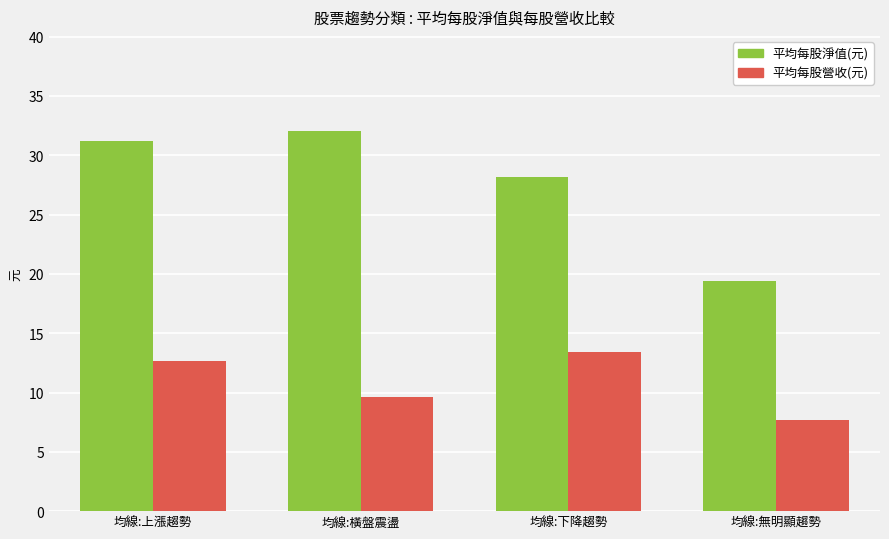

What are all the series names shown in the legend?

平均每股淨值(元), 平均每股營收(元)